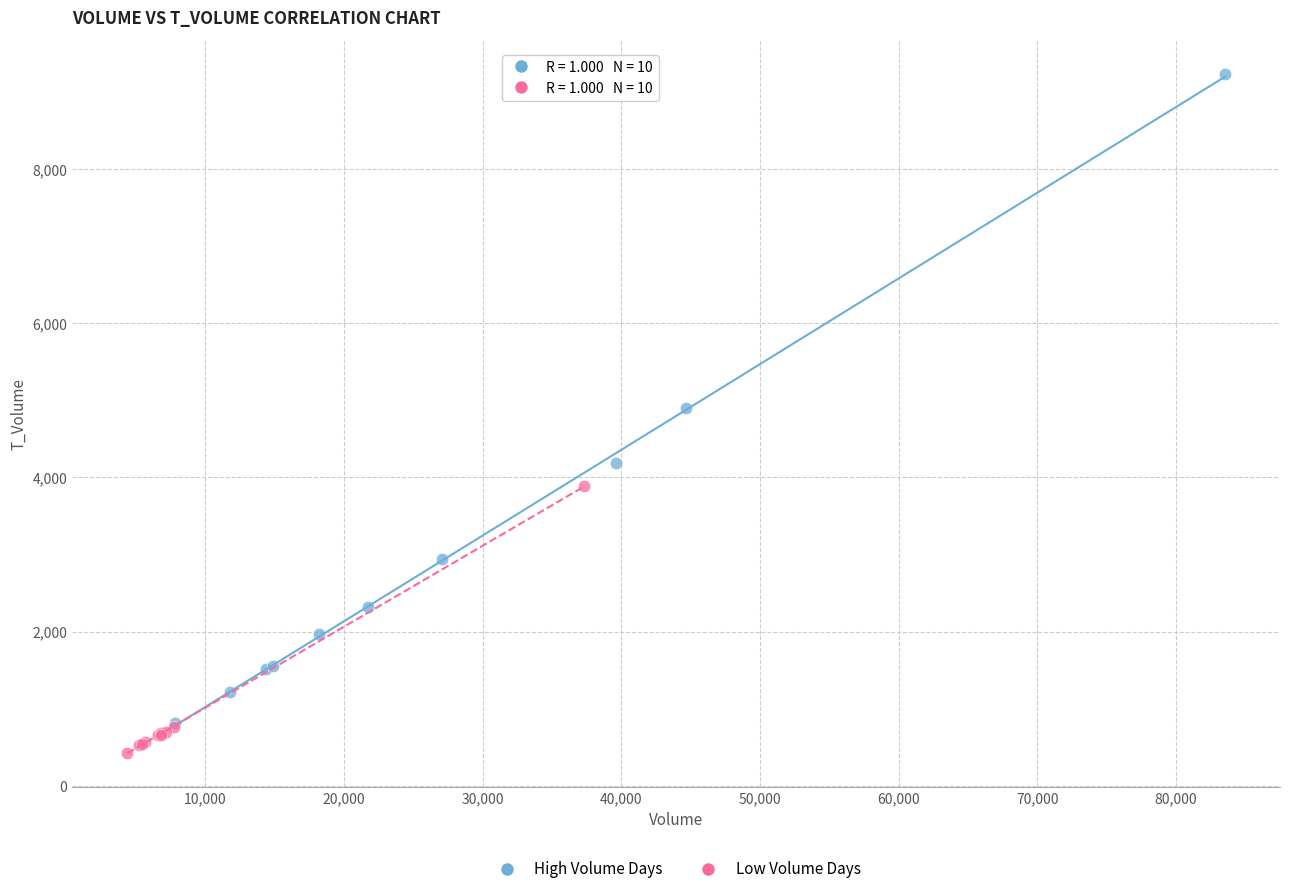

Which series has the widest spread of Y values?

High Volume Days